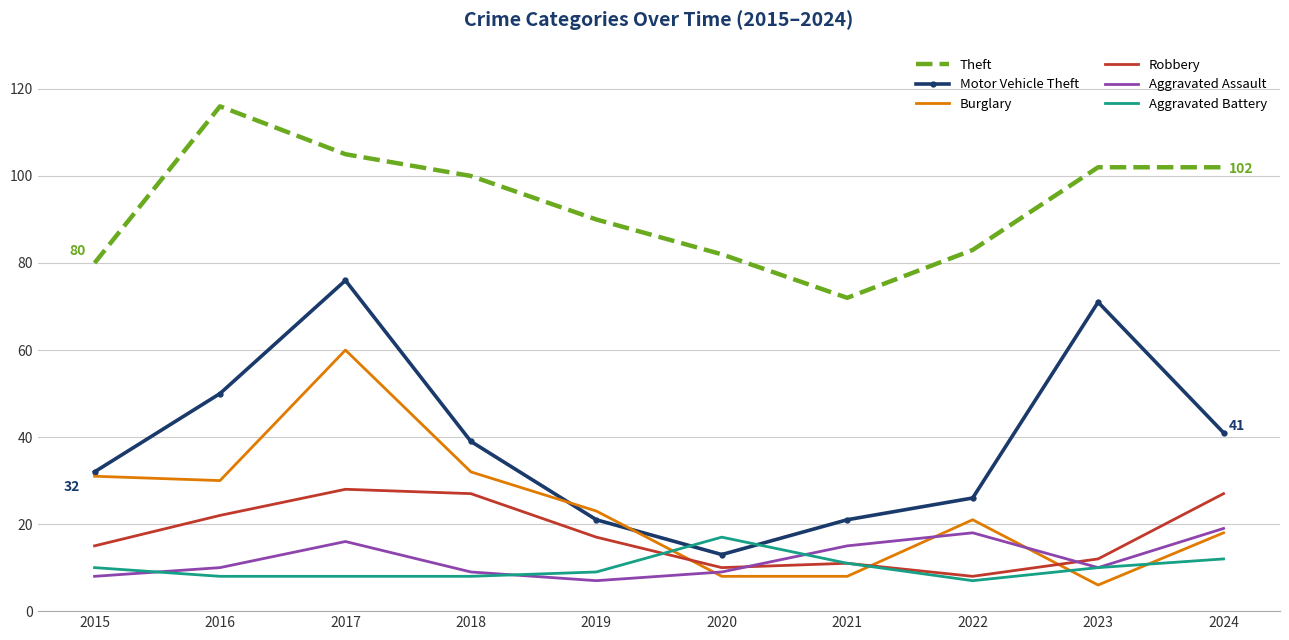

What is the spread (max minus min) of values at 2020?

74